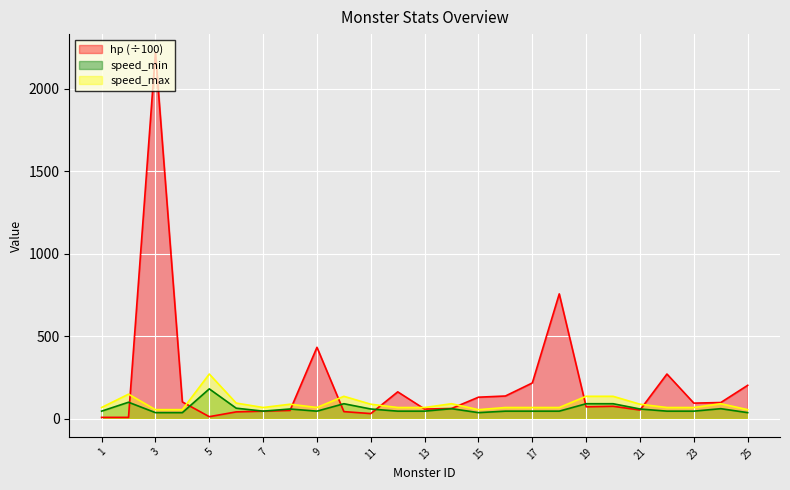

What is the average value of the speed_max series?

89.8